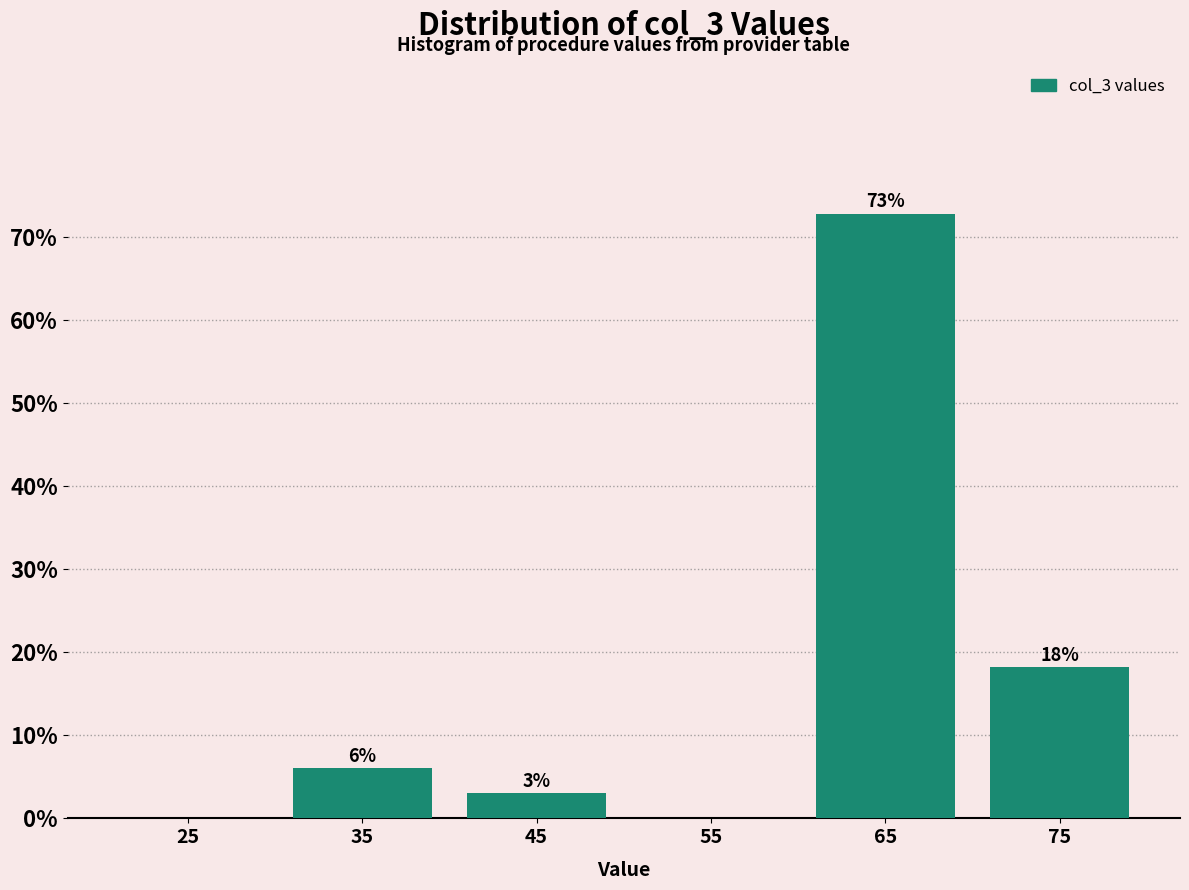

Which range on the x-axis has the tallest bar?

60 to 70